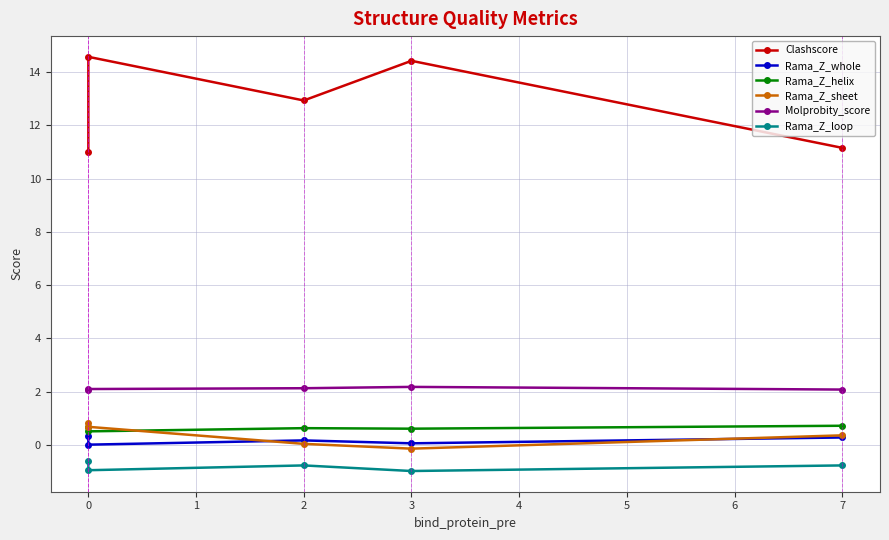

True or false: Rama_Z_whole and Molprobity_score cross at least once.

False